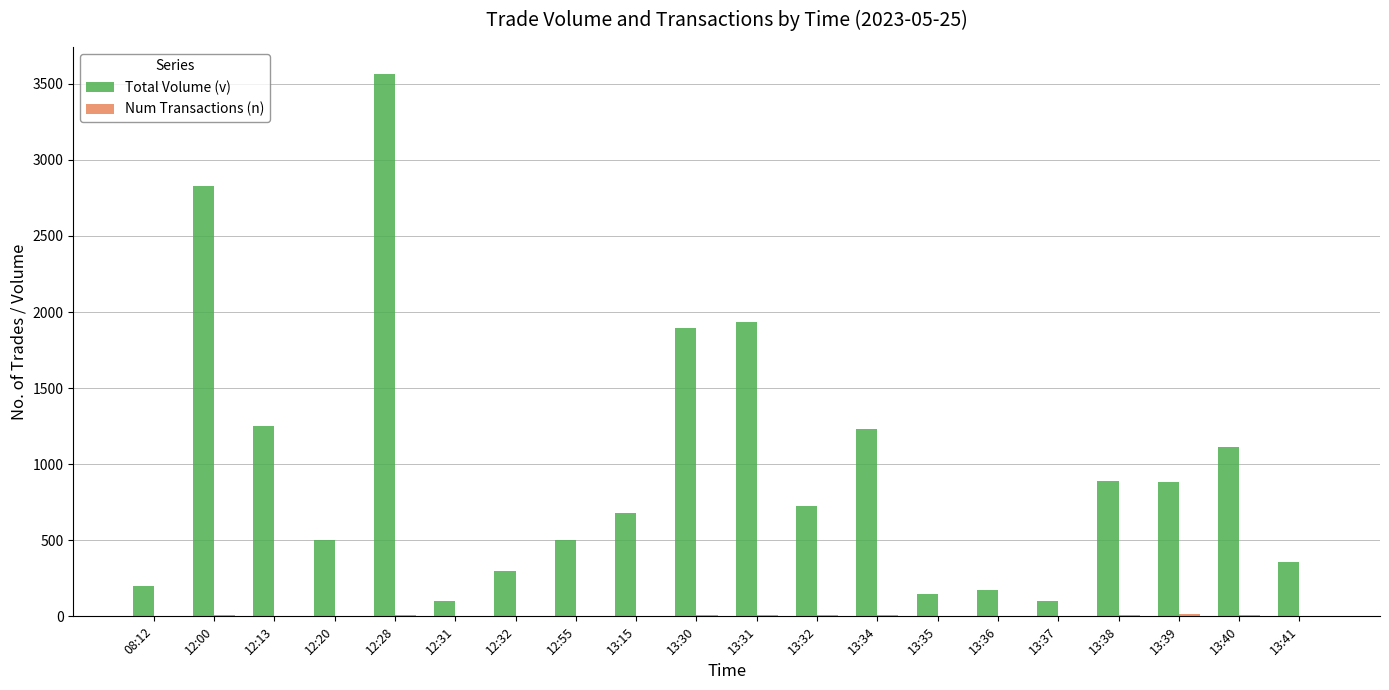

At which label does Total Volume (v) first exceed 727?

12:00